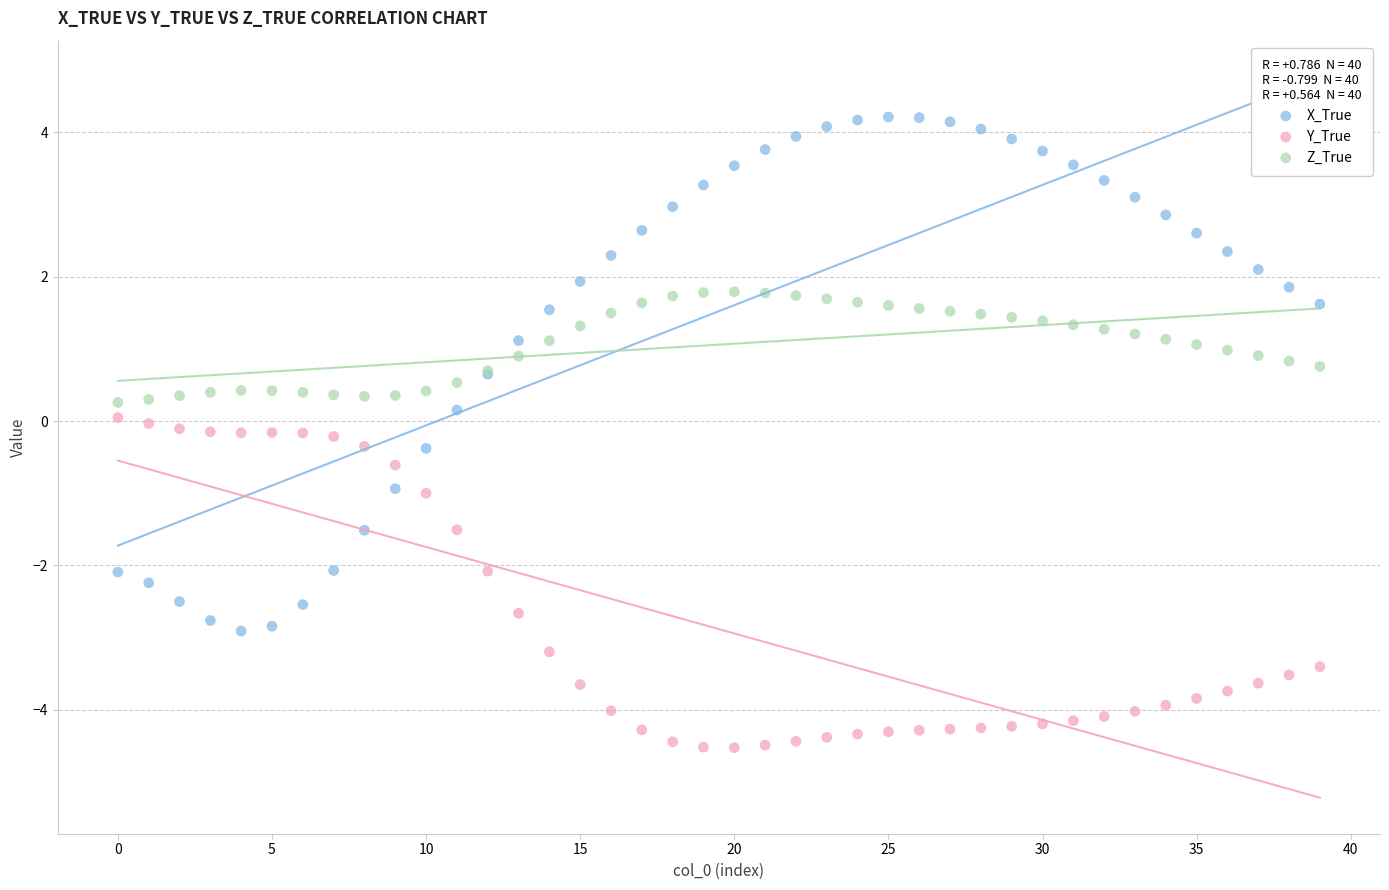

Which series contains the highest Y value?

X_True